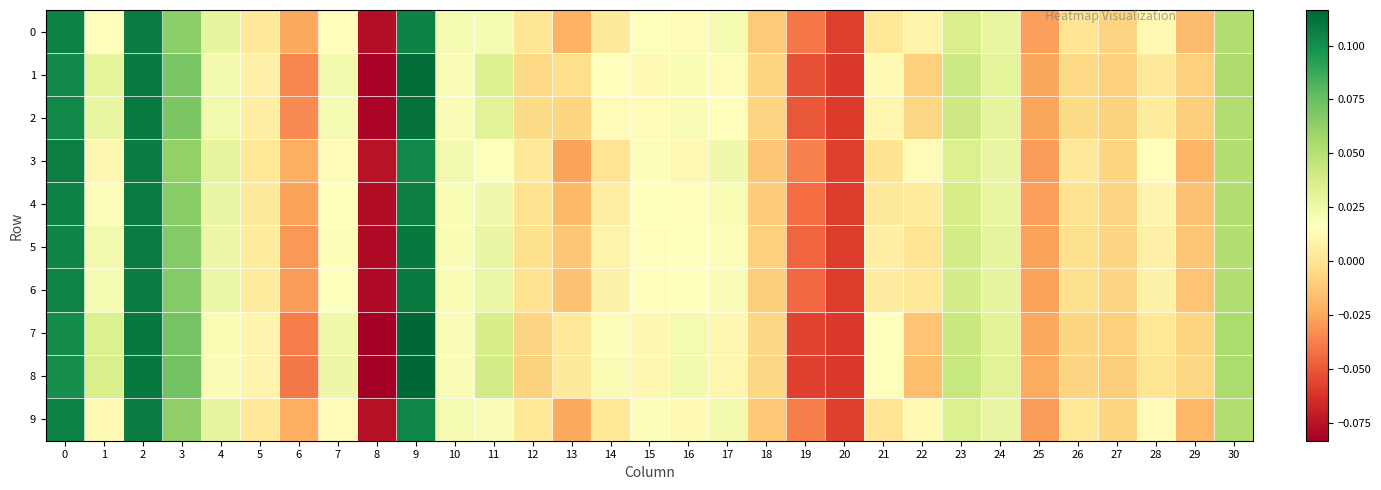

Reading right to left, what are all the values shown in this chart?

0: 30=0.1	29=-0.0	28=0.0	27=-0.0	26=0.0	25=-0.0	24=0.0	23=0.0	22=0.0	21=0.0	20=-0.1	19=-0.0	18=-0.0	17=0.0	16=0.0	15=0.0	14=0.0	13=-0.0	12=0.0	11=0.0	10=0.0	9=0.1	8=-0.1	7=0.0	6=-0.0	5=0.0	4=0.0	3=0.1	2=0.1	1=0.0	0=0.1
1: 30=0.1	29=-0.0	28=0.0	27=-0.0	26=-0.0	25=-0.0	24=0.0	23=0.0	22=-0.0	21=0.0	20=-0.1	19=-0.1	18=-0.0	17=0.0	16=0.0	15=0.0	14=0.0	13=-0.0	12=-0.0	11=0.0	10=0.0	9=0.1	8=-0.1	7=0.0	6=-0.0	5=0.0	4=0.0	3=0.1	2=0.1	1=0.0	0=0.1
2: 30=0.1	29=-0.0	28=0.0	27=-0.0	26=-0.0	25=-0.0	24=0.0	23=0.0	22=-0.0	21=0.0	20=-0.1	19=-0.1	18=-0.0	17=0.0	16=0.0	15=0.0	14=0.0	13=-0.0	12=-0.0	11=0.0	10=0.0	9=0.1	8=-0.1	7=0.0	6=-0.0	5=0.0	4=0.0	3=0.1	2=0.1	1=0.0	0=0.1
3: 30=0.1	29=-0.0	28=0.0	27=-0.0	26=0.0	25=-0.0	24=0.0	23=0.0	22=0.0	21=-0.0	20=-0.1	19=-0.0	18=-0.0	17=0.0	16=0.0	15=0.0	14=-0.0	13=-0.0	12=0.0	11=0.0	10=0.0	9=0.1	8=-0.1	7=0.0	6=-0.0	5=0.0	4=0.0	3=0.1	2=0.1	1=0.0	0=0.1
4: 30=0.1	29=-0.0	28=0.0	27=-0.0	26=-0.0	25=-0.0	24=0.0	23=0.0	22=0.0	21=0.0	20=-0.1	19=-0.0	18=-0.0	17=0.0	16=0.0	15=0.0	14=0.0	13=-0.0	12=-0.0	11=0.0	10=0.0	9=0.1	8=-0.1	7=0.0	6=-0.0	5=0.0	4=0.0	3=0.1	2=0.1	1=0.0	0=0.1
5: 30=0.1	29=-0.0	28=0.0	27=-0.0	26=-0.0	25=-0.0	24=0.0	23=0.0	22=0.0	21=0.0	20=-0.1	19=-0.0	18=-0.0	17=0.0	16=0.0	15=0.0	14=0.0	13=-0.0	12=-0.0	11=0.0	10=0.0	9=0.1	8=-0.1	7=0.0	6=-0.0	5=0.0	4=0.0	3=0.1	2=0.1	1=0.0	0=0.1
6: 30=0.1	29=-0.0	28=0.0	27=-0.0	26=-0.0	25=-0.0	24=0.0	23=0.0	22=0.0	21=0.0	20=-0.1	19=-0.0	18=-0.0	17=0.0	16=0.0	15=0.0	14=0.0	13=-0.0	12=-0.0	11=0.0	10=0.0	9=0.1	8=-0.1	7=0.0	6=-0.0	5=0.0	4=0.0	3=0.1	2=0.1	1=0.0	0=0.1
7: 30=0.1	29=-0.0	28=0.0	27=-0.0	26=-0.0	25=-0.0	24=0.0	23=0.0	22=-0.0	21=0.0	20=-0.1	19=-0.1	18=-0.0	17=0.0	16=0.0	15=0.0	14=0.0	13=0.0	12=-0.0	11=0.0	10=0.0	9=0.1	8=-0.1	7=0.0	6=-0.0	5=0.0	4=0.0	3=0.1	2=0.1	1=0.0	0=0.1
8: 30=0.1	29=-0.0	28=0.0	27=-0.0	26=-0.0	25=-0.0	24=0.0	23=0.0	22=-0.0	21=0.0	20=-0.1	19=-0.1	18=-0.0	17=0.0	16=0.0	15=0.0	14=0.0	13=0.0	12=-0.0	11=0.0	10=0.0	9=0.1	8=-0.1	7=0.0	6=-0.0	5=0.0	4=0.0	3=0.1	2=0.1	1=0.0	0=0.1
9: 30=0.1	29=-0.0	28=0.0	27=-0.0	26=0.0	25=-0.0	24=0.0	23=0.0	22=0.0	21=-0.0	20=-0.1	19=-0.0	18=-0.0	17=0.0	16=0.0	15=0.0	14=0.0	13=-0.0	12=0.0	11=0.0	10=0.0	9=0.1	8=-0.1	7=0.0	6=-0.0	5=0.0	4=0.0	3=0.1	2=0.1	1=0.0	0=0.1